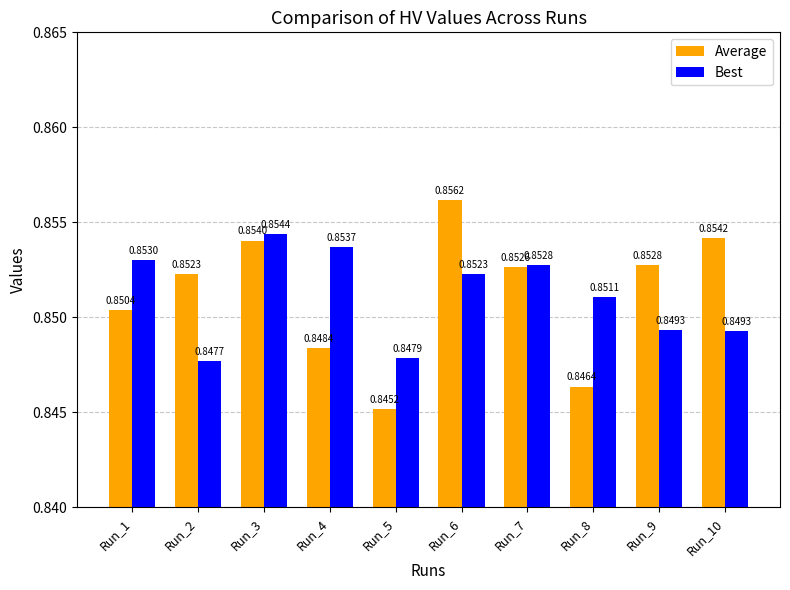

What are all the series names shown in the legend?

Average, Best